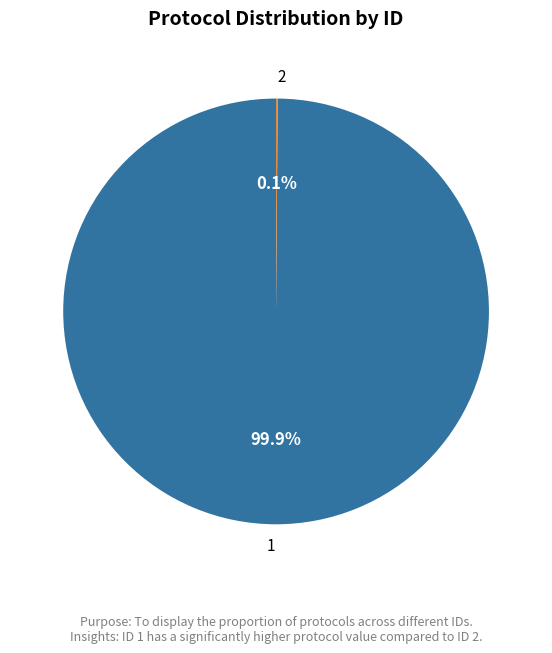

How much of the chart is everything except 1?

0.1%